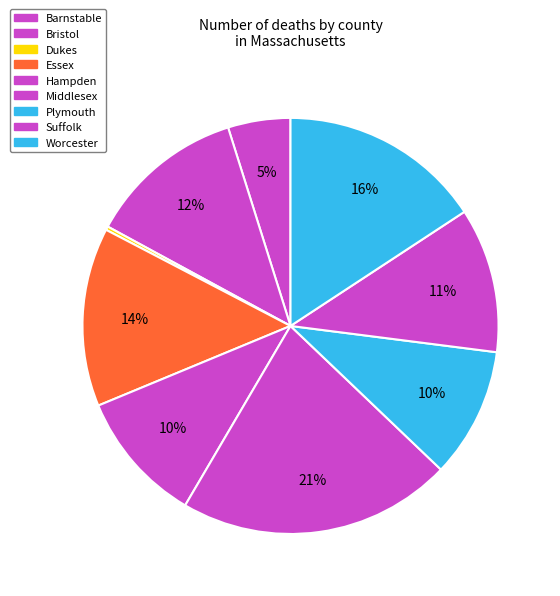

Count the number of slices in the pie.

9